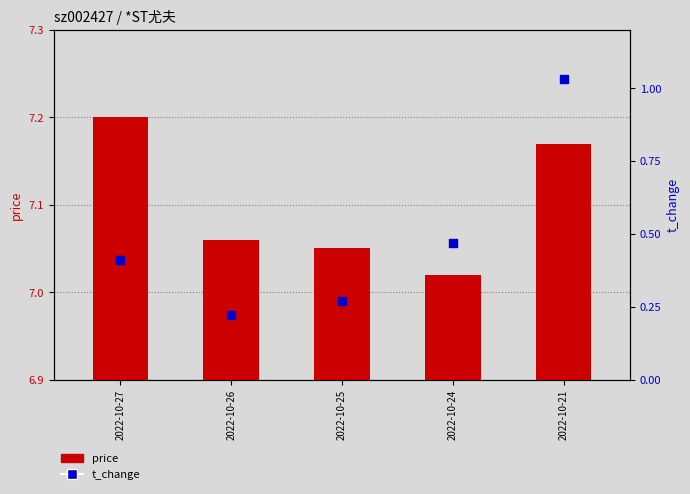

Which series reaches the minimum Y coordinate?

t_change